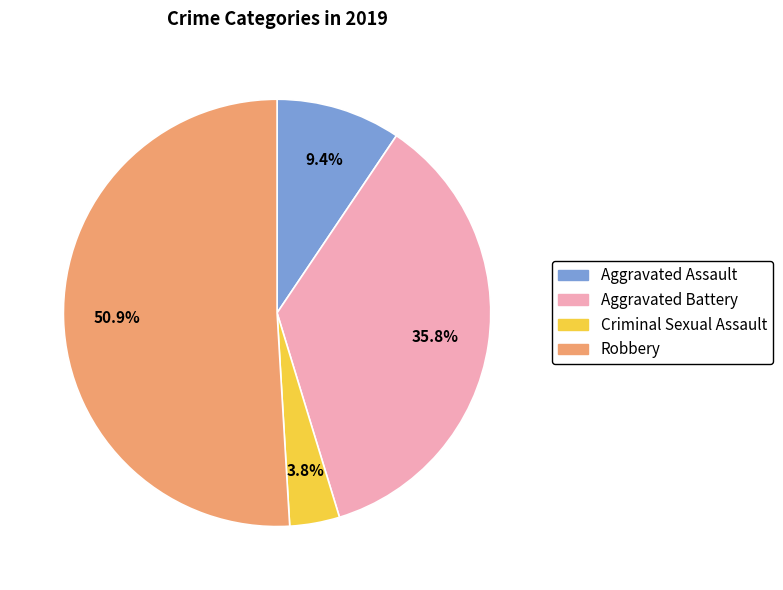

Which slice represents more than half of the pie?

Robbery